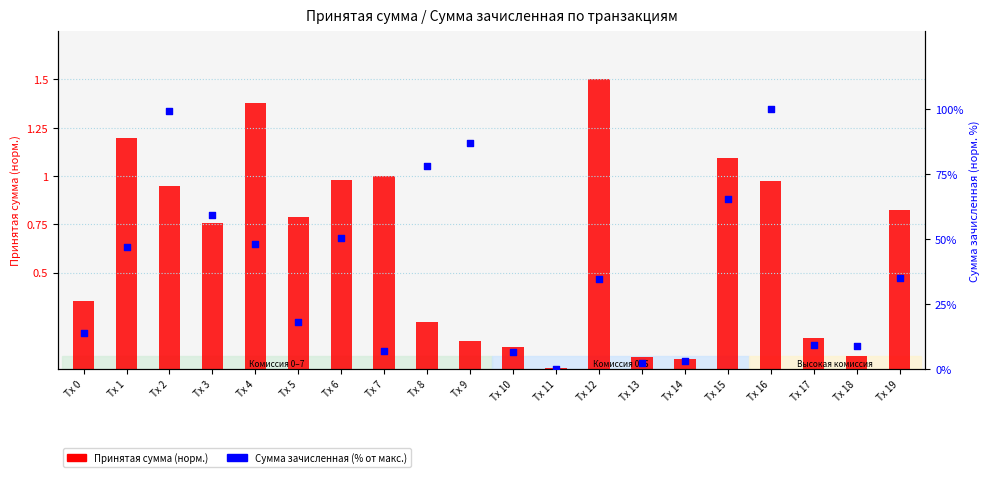

Which series has the widest spread of Y values?

Сумма зачисленная (%)